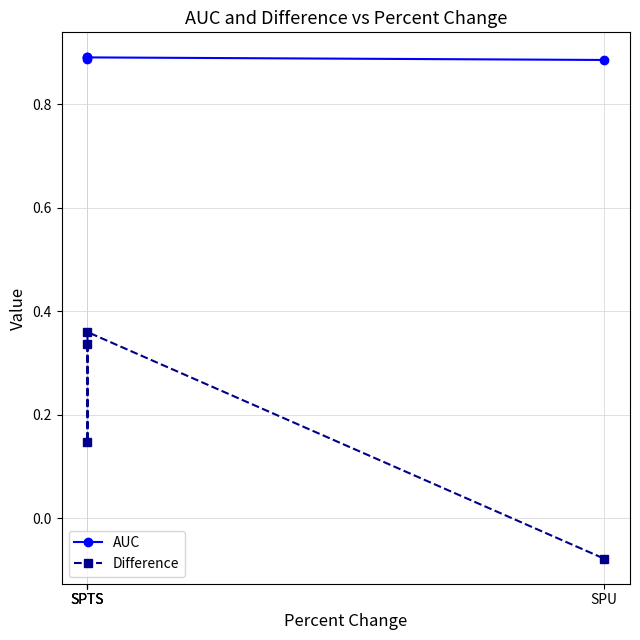

What is the smallest value displayed?

-0.1